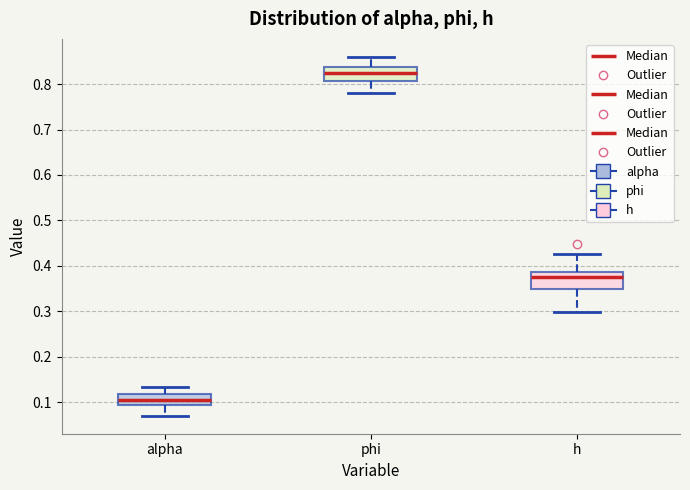

Which box has the lowest median line?

alpha